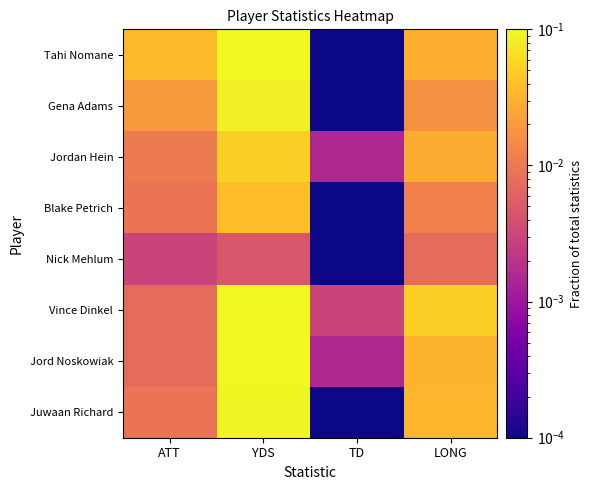

Count the number of categories in the chart.

4